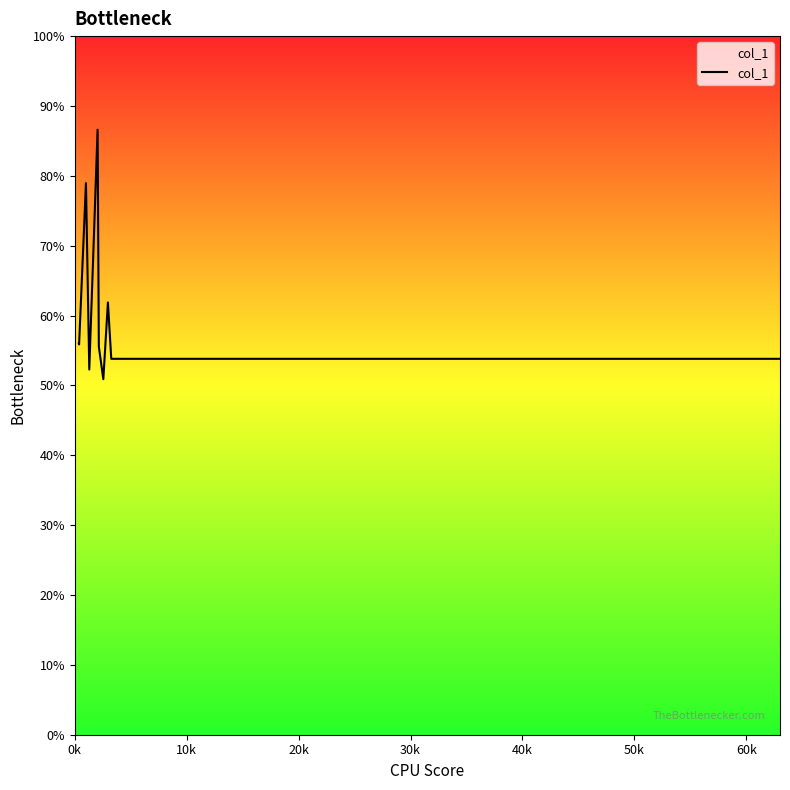

How many series are shown in this chart?

1